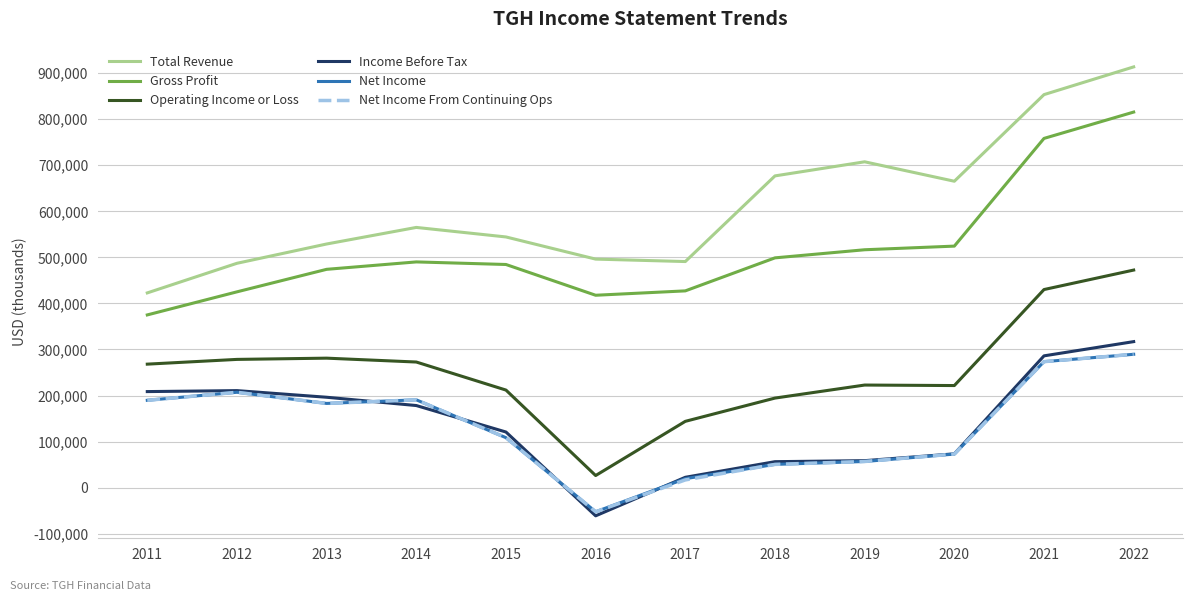

What is the average value of the Gross Profit series?

517267